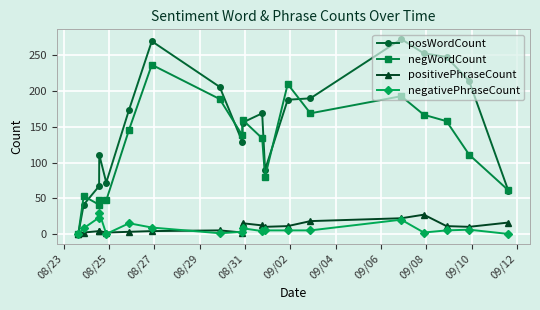

What is the highest value of the negativePhraseCount series?

30